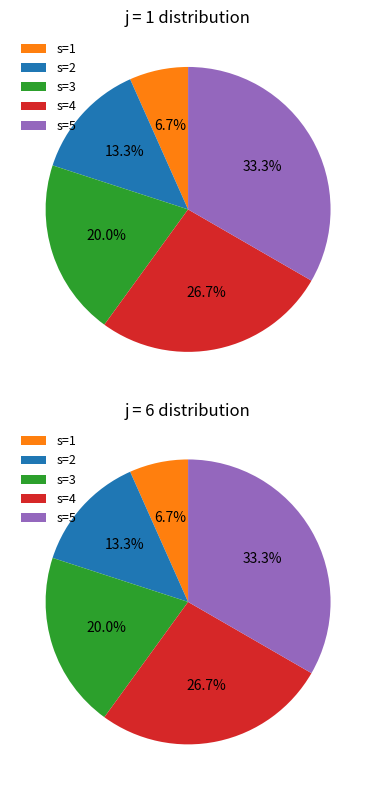

Does 3 account for over 50% of the chart?

No